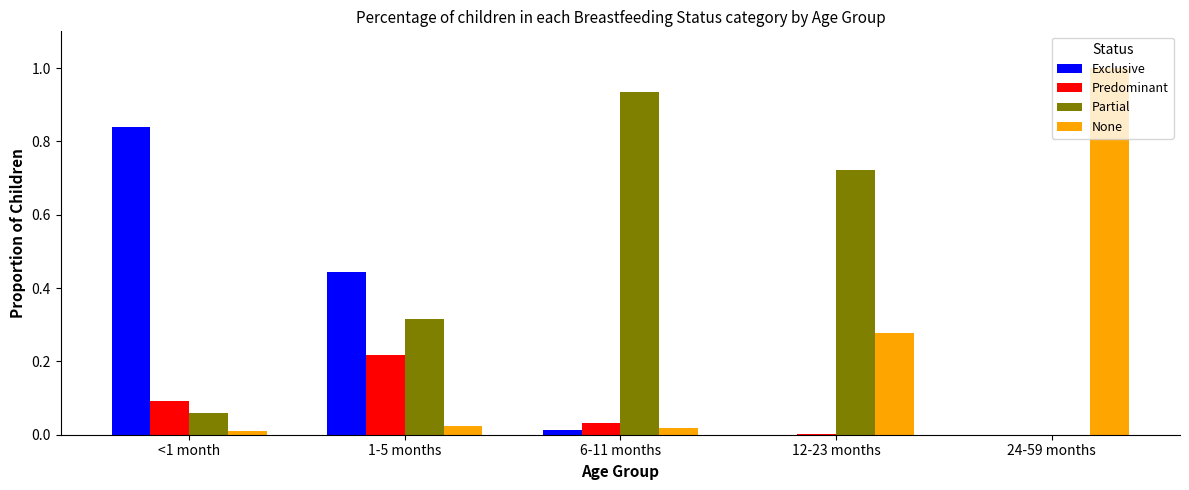

Is the value of Exclusive at 24-59 months greater than the value of Predominant at 1-5 months?

No